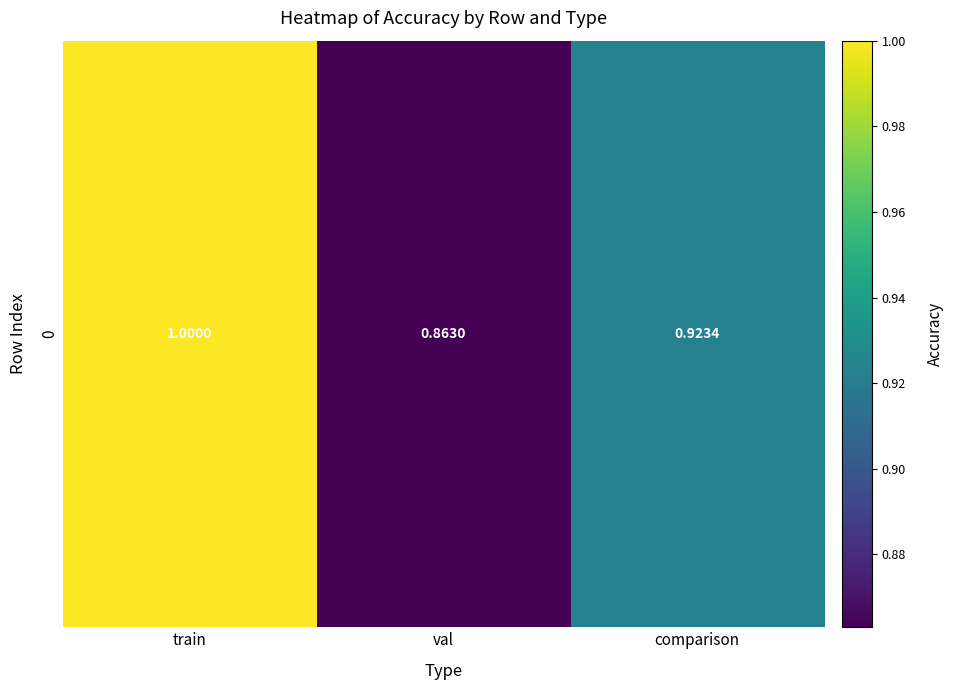

The value at val is 0.9. True or false?

True